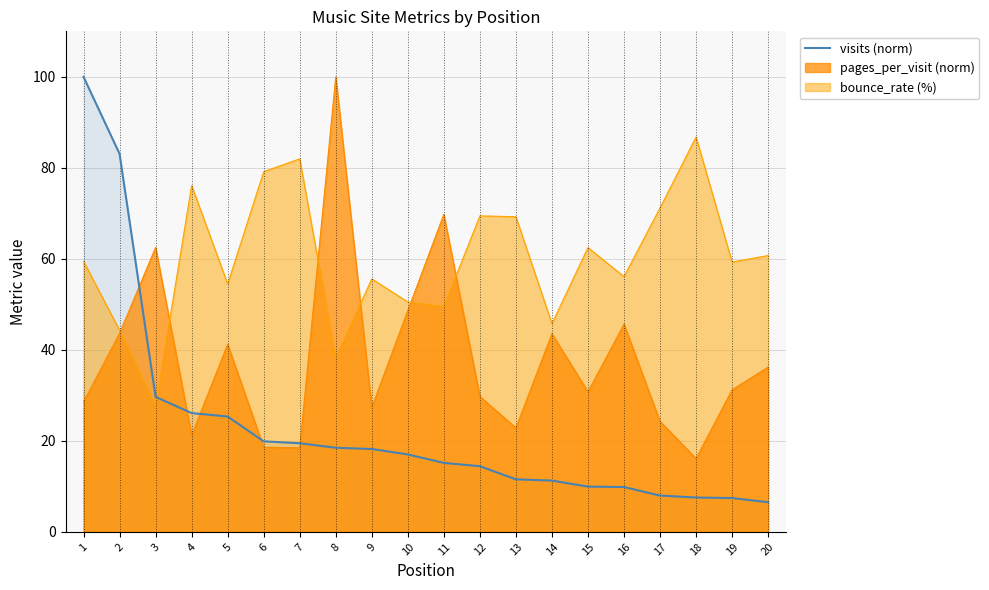

What is the smallest value displayed?

6.5